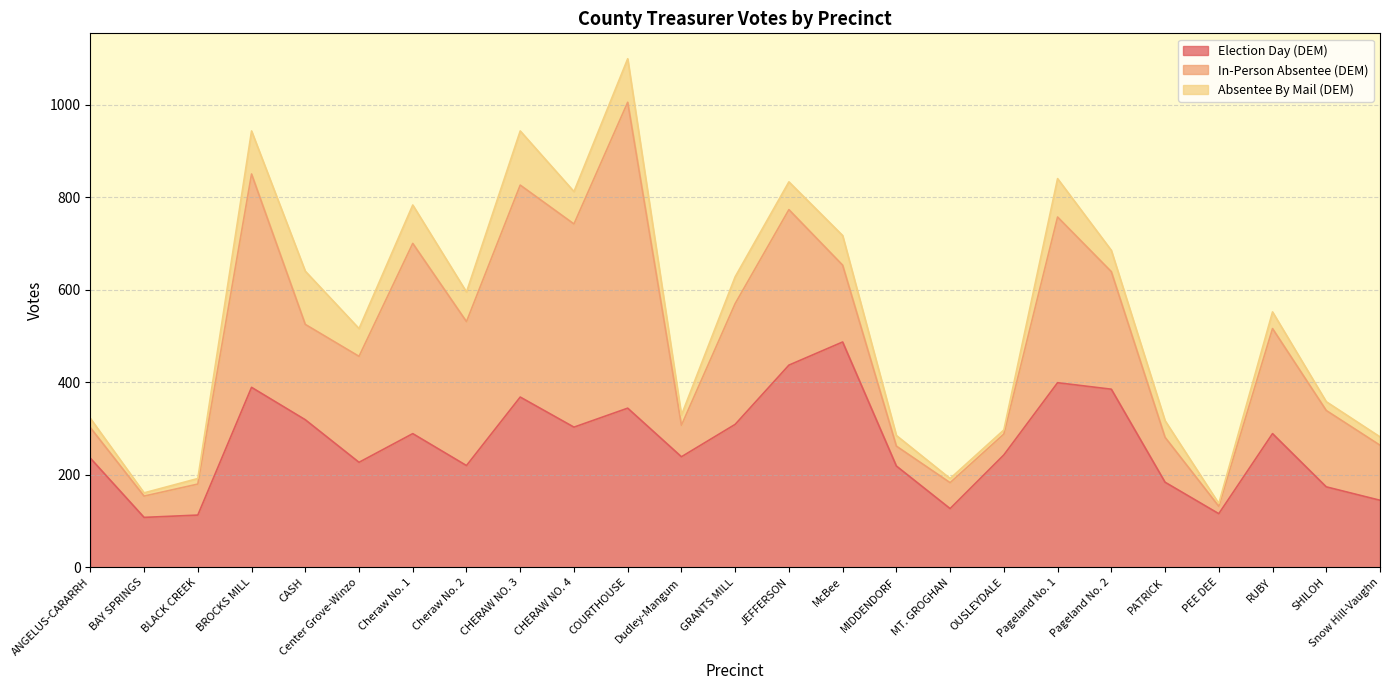

What value does the Absentee By Mail (DEM) series have at Cheraw No. 2, to the nearest 5?

65